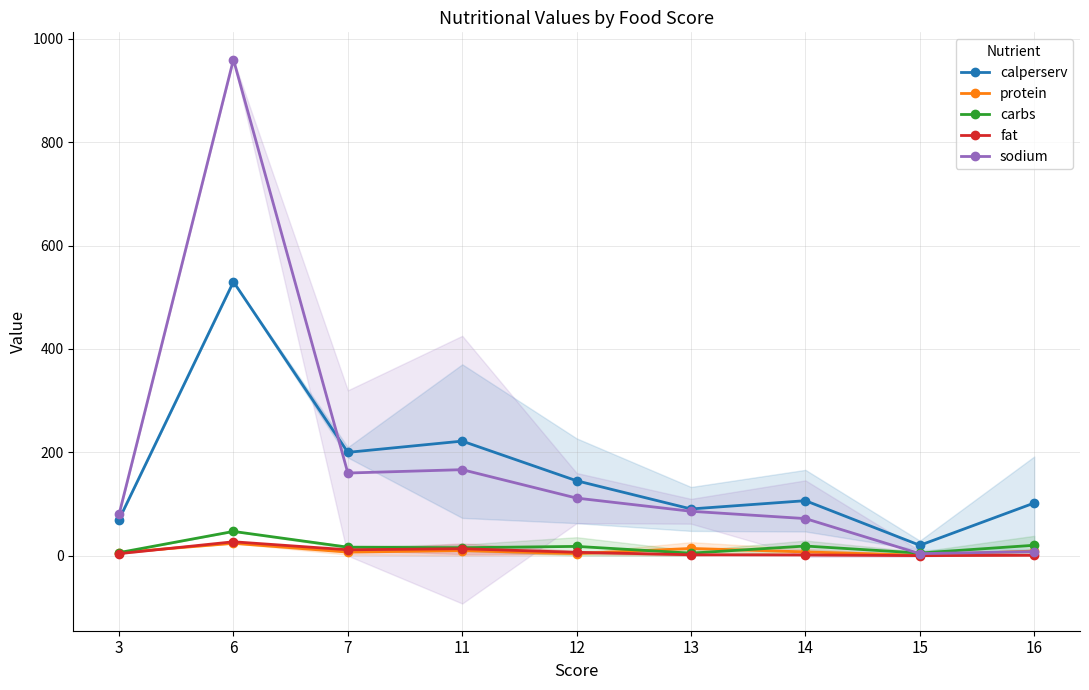

How many interior local valleys does the carbs series have?

3